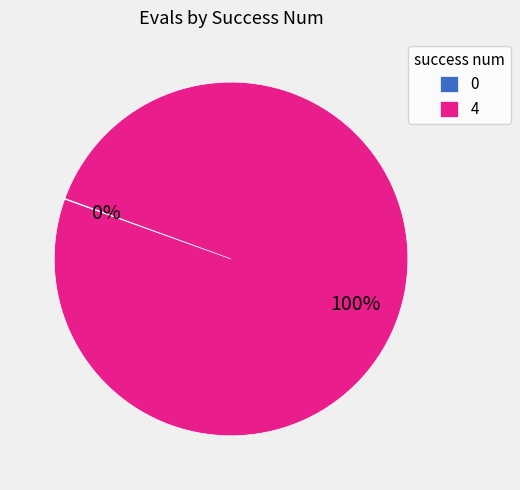

The 4 slice represents 87% of the pie. True or false?

False